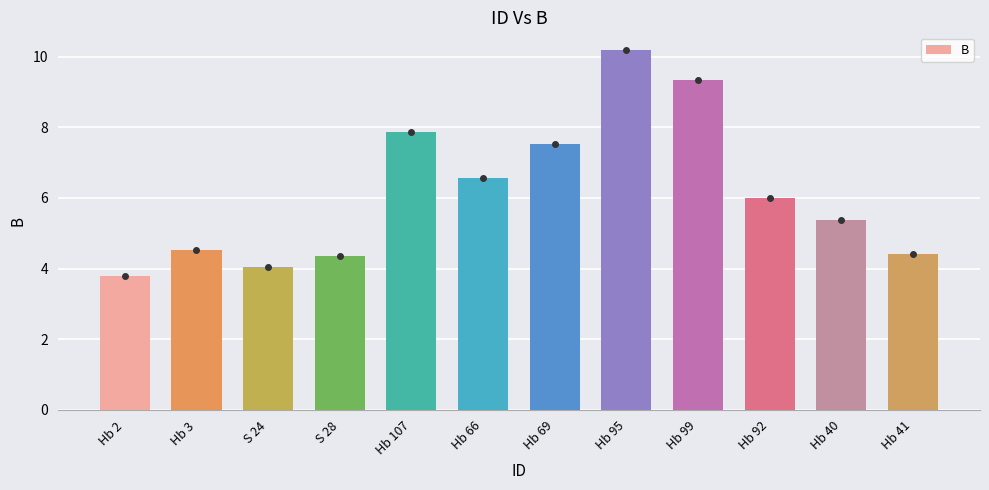

Between S 28 and Hb 69, which is larger?

Hb 69